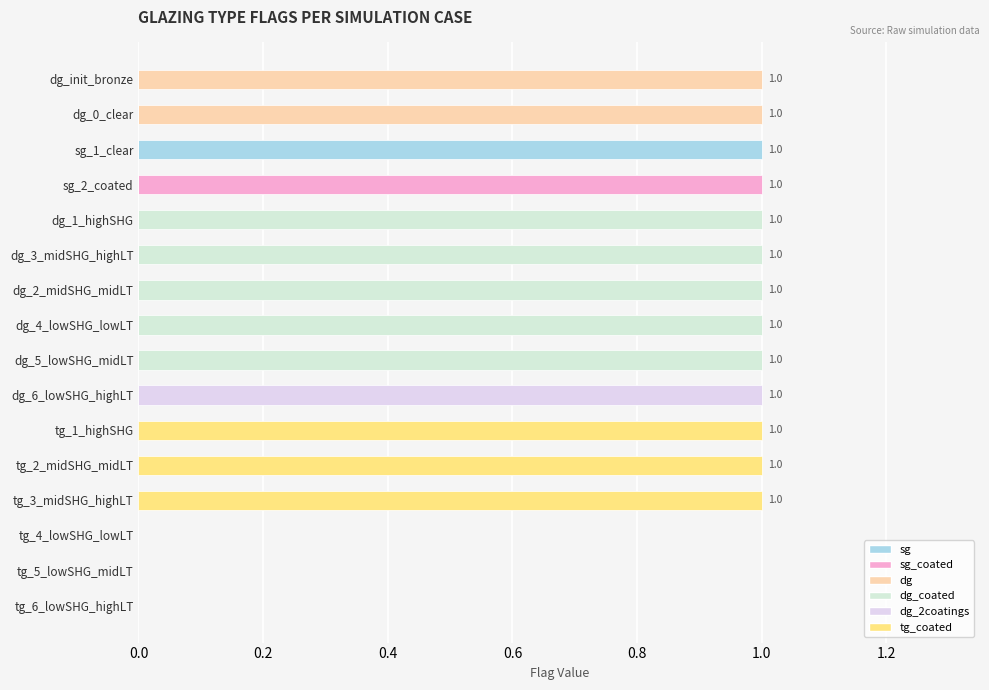

What is the sum of all dg_2coatings values?

1